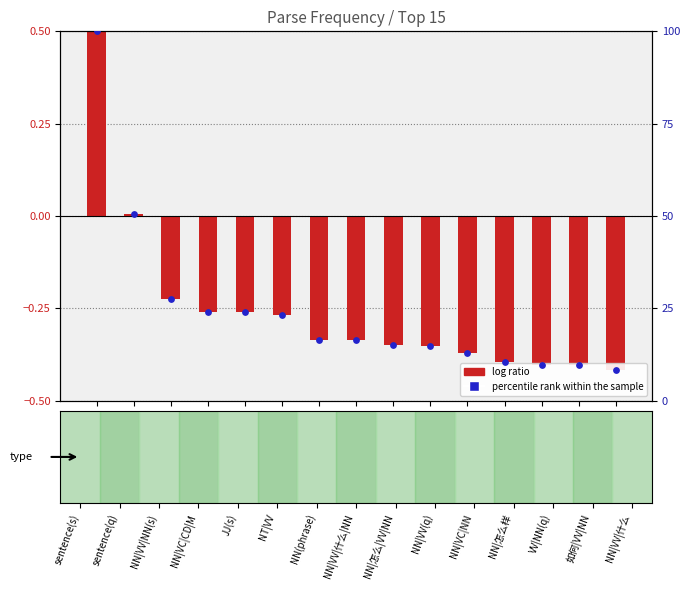

At how many categories does at least one series exceed 12?

11